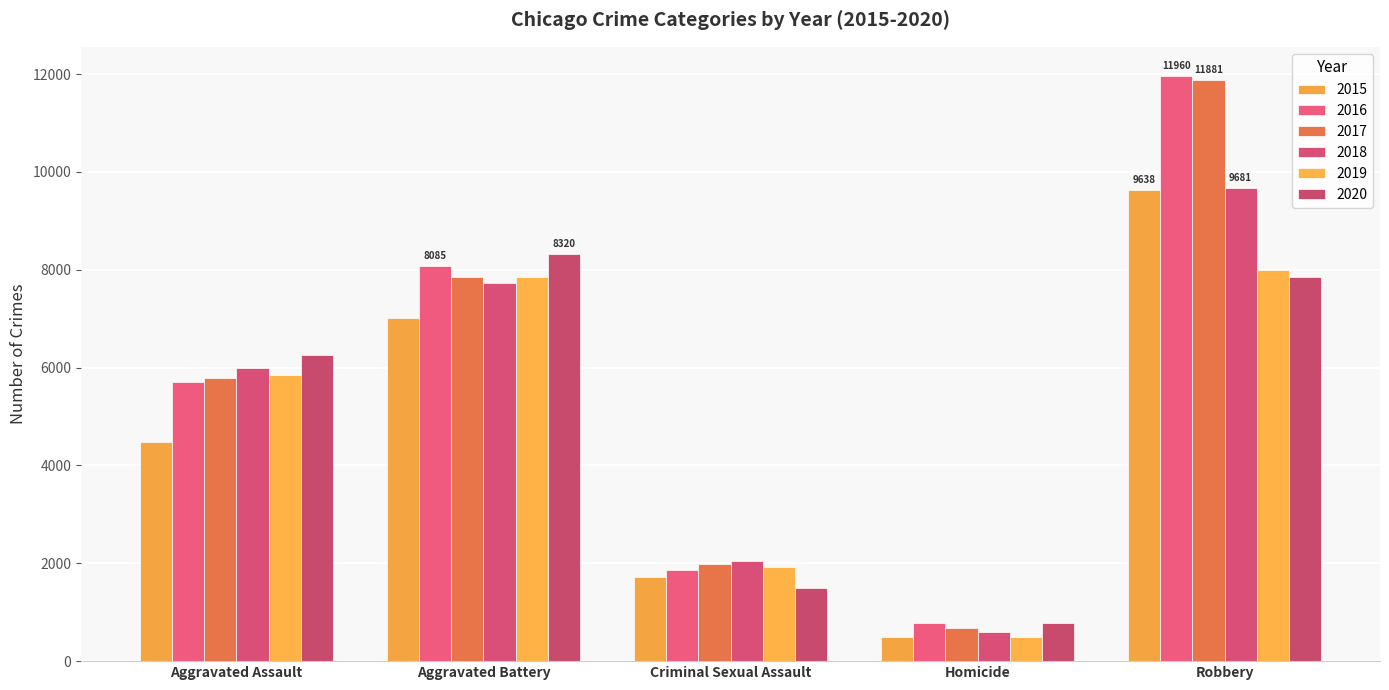

What are all the series names shown in the legend?

2015, 2016, 2017, 2018, 2019, 2020